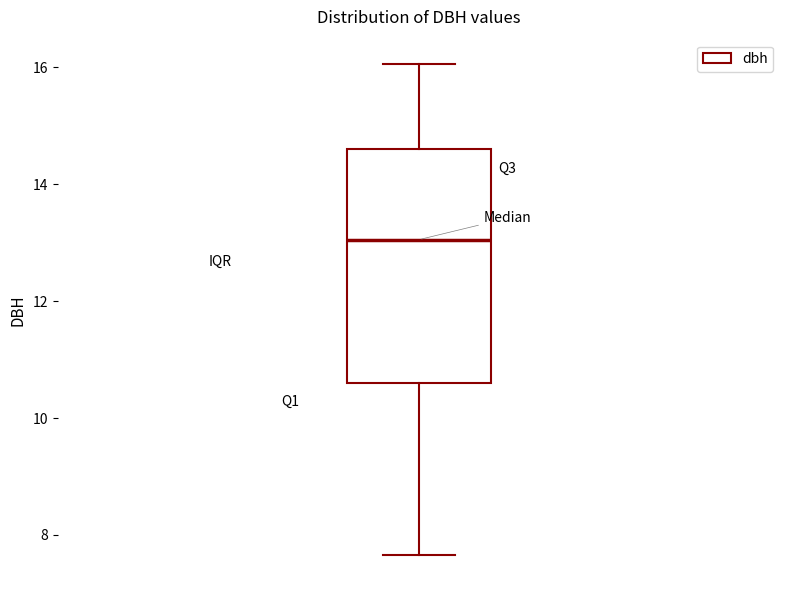

Transcribe this box plot: give where the median line is, the range the box spans, and where the two whiskers end, as read against the y-axis. The values are not printed on the chart, so give them approximately, as read against the axis.

median 13.0, box 10.6 to 14.6, whiskers 7.6 to 16.0